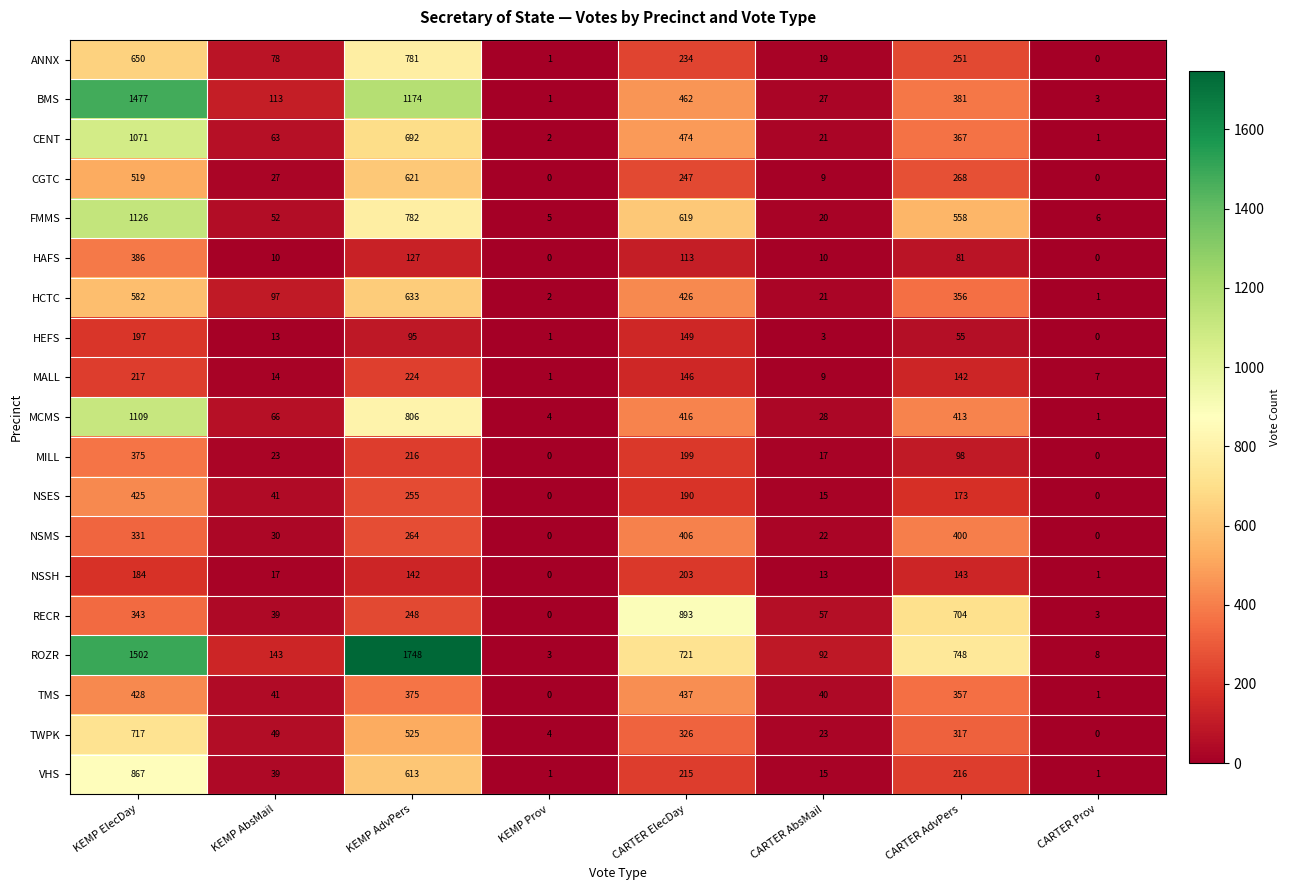

What is the difference between the highest and lowest values at KEMP Prov?

5